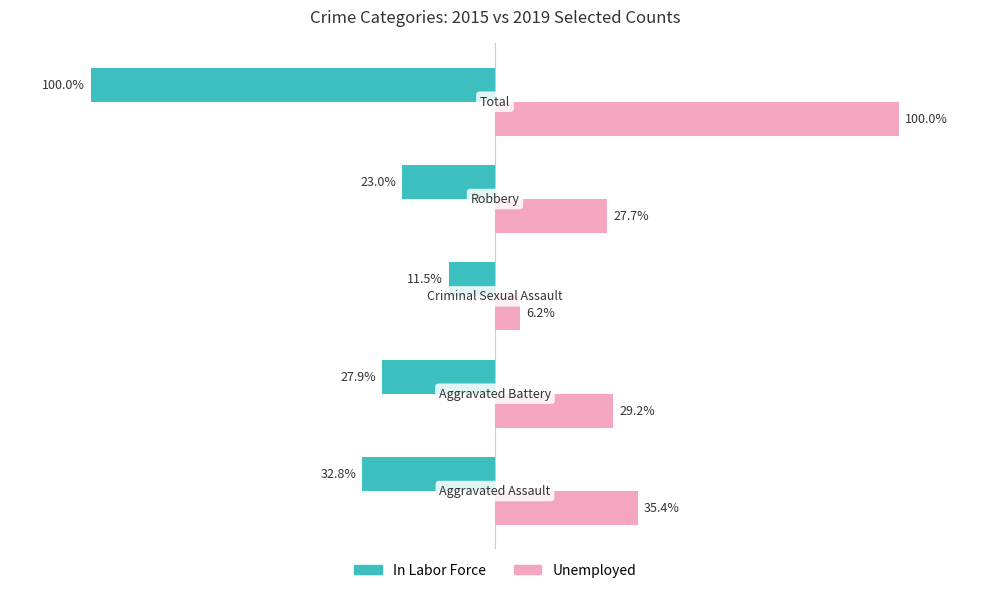

List the series in order of their peak value, lowest first.

In Labor Force, Unemployed